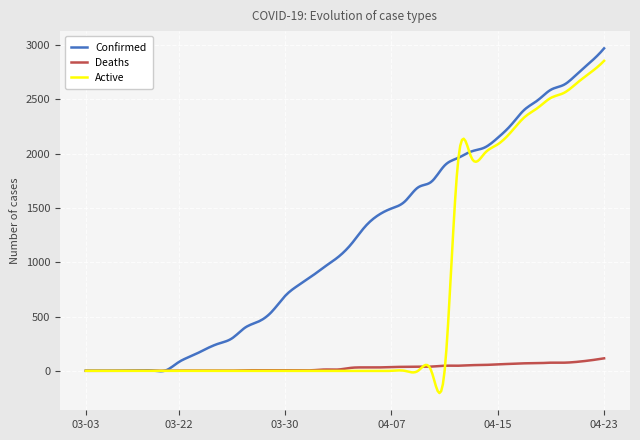

Which series has the largest total across all categories?

Confirmed